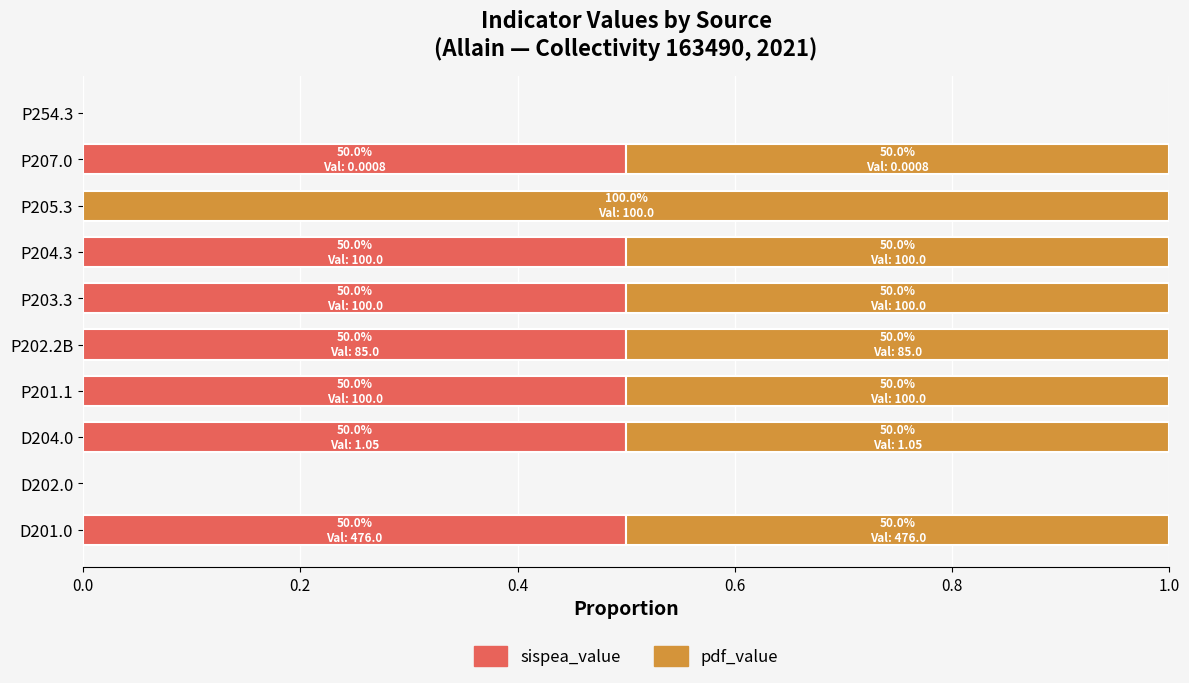

What is the total value across all series at P203.3?

1.0